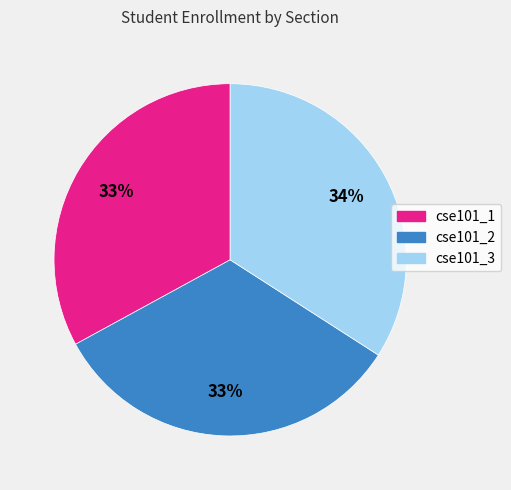

Is the sum of cse101_2 and cse101_3 greater than half?

Yes